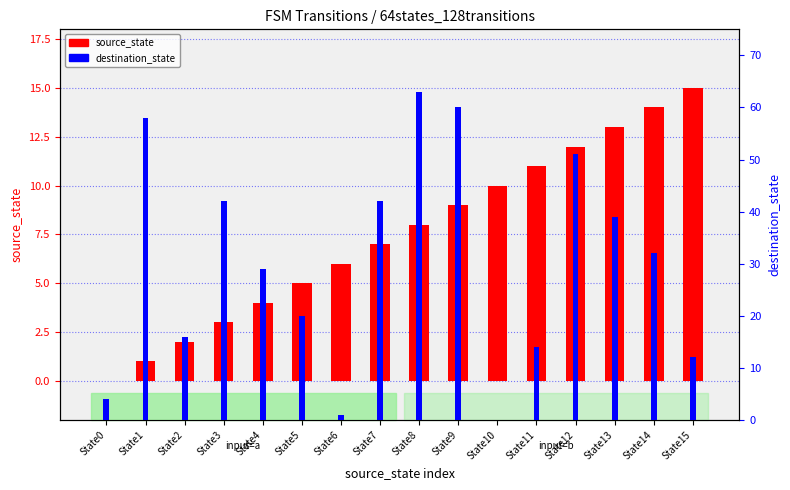

How many data points does each series have?

16